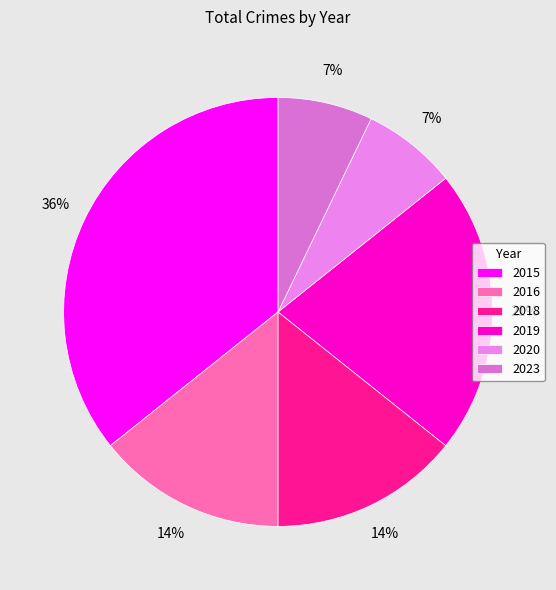

What is the ratio of the value at 2019 to the value at 2018?

1.5